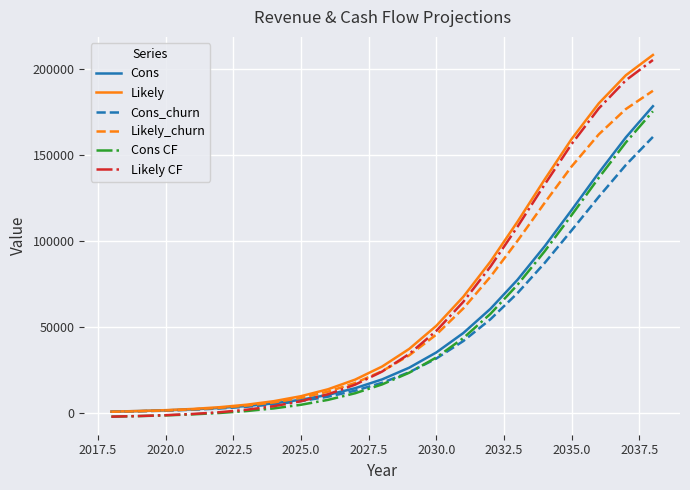

True or false: Likely and Likely CF intersect in this chart.

False